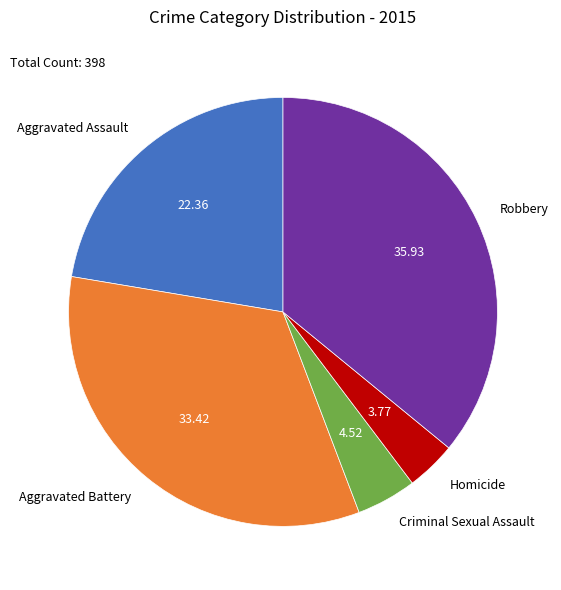

Does Aggravated Battery account for over 50% of the chart?

No